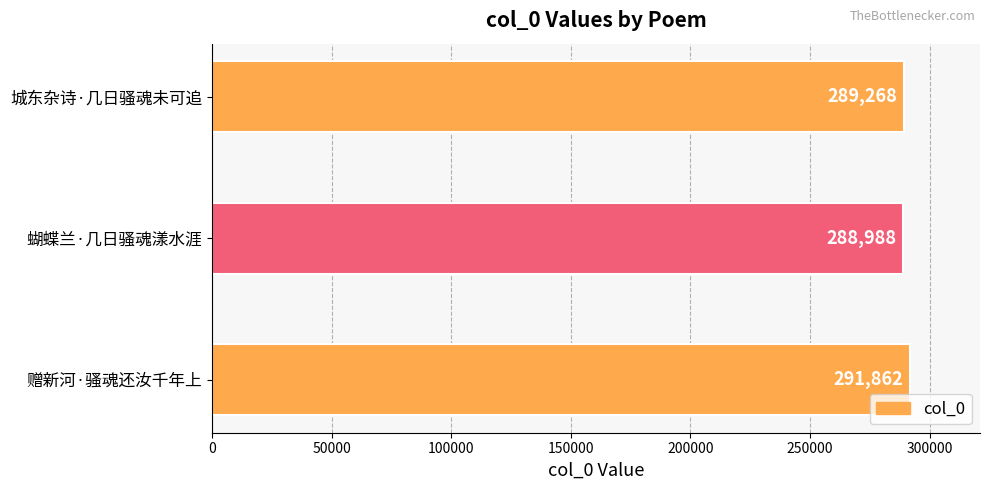

Rank the categories by value from lowest to highest.

蝴蝶兰·几日骚魂漾水涯, 城东杂诗·几日骚魂未可追, 赠新河·骚魂还汝千年上